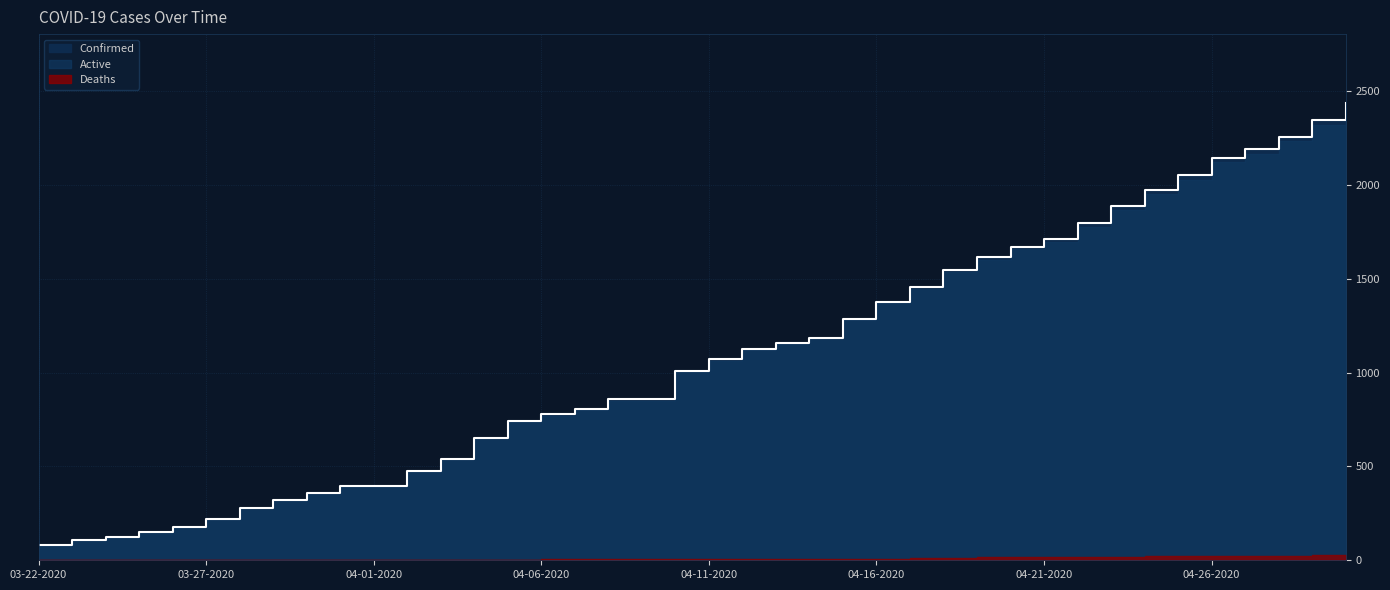

What is the sum of the Confirmed values at 03-25-2020 and 03-27-2020?

369